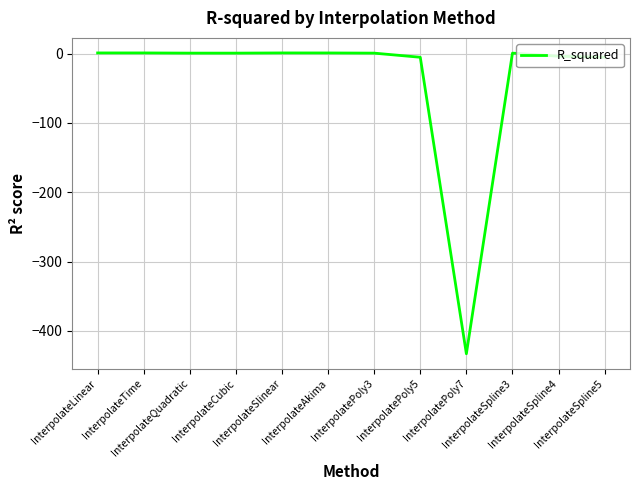

How many distinct data groups are displayed?

1